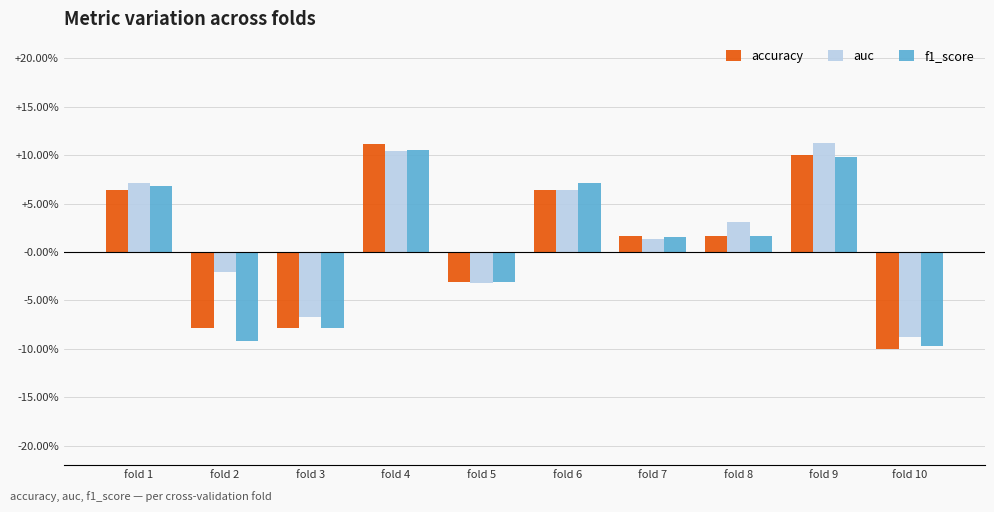

What are all the series names shown in the legend?

accuracy, auc, f1_score